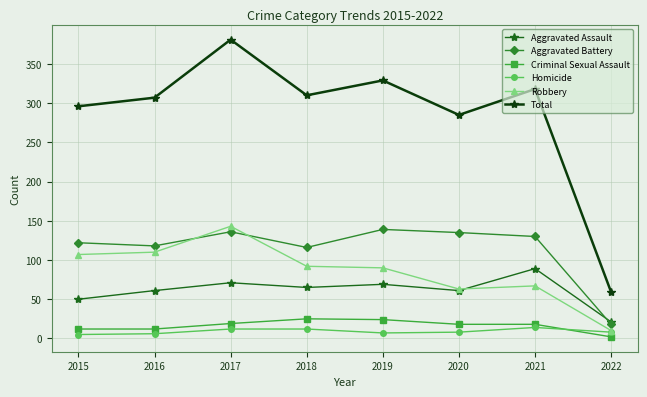

What is the sum of all Aggravated Assault values?

487